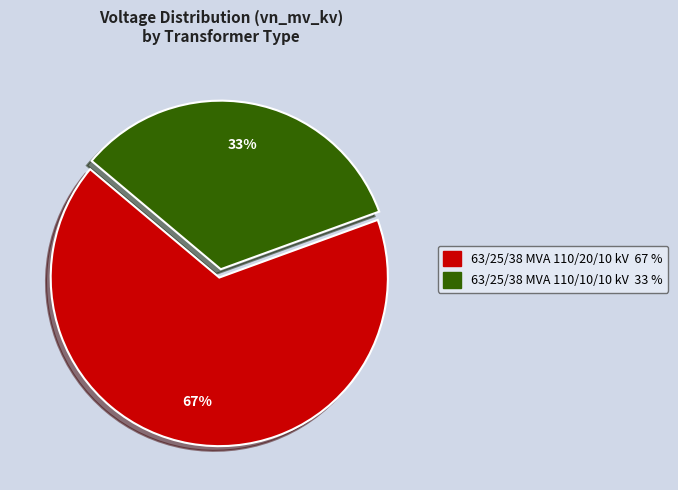

To the nearest percent, what portion does 63/25/38 MVA 110/10/10 kV represent?

33%